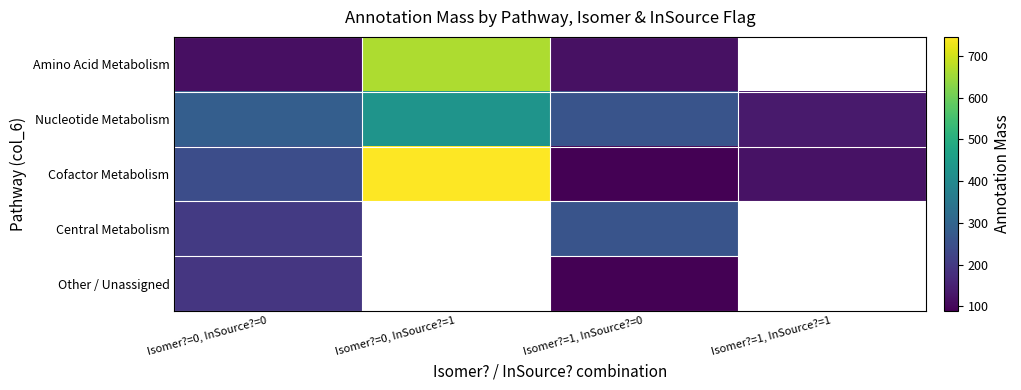

What is the sum of all Nucleotide Metabolism values?

1108.2